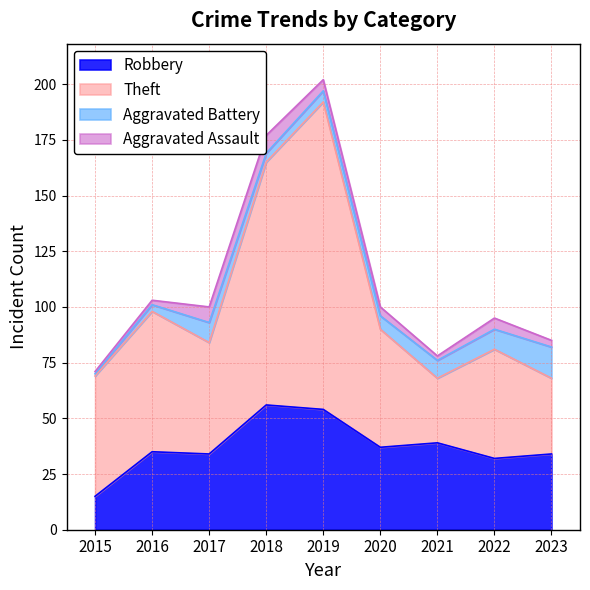

True or false: Theft has more than 2 points higher than both neighbors.

True